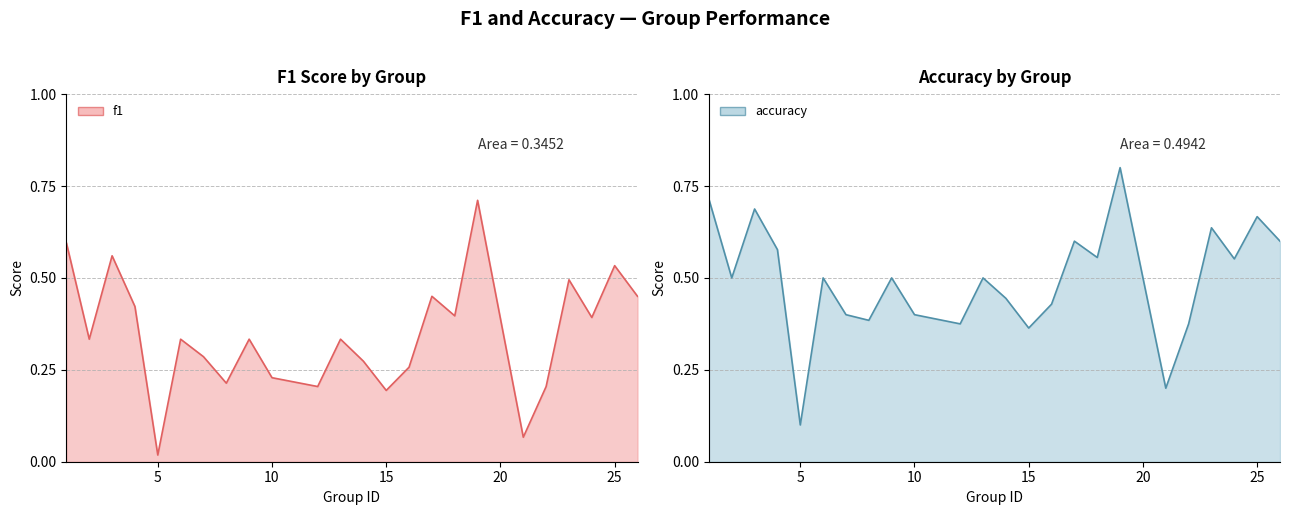

Which series has the largest range (max minus min)?

accuracy line